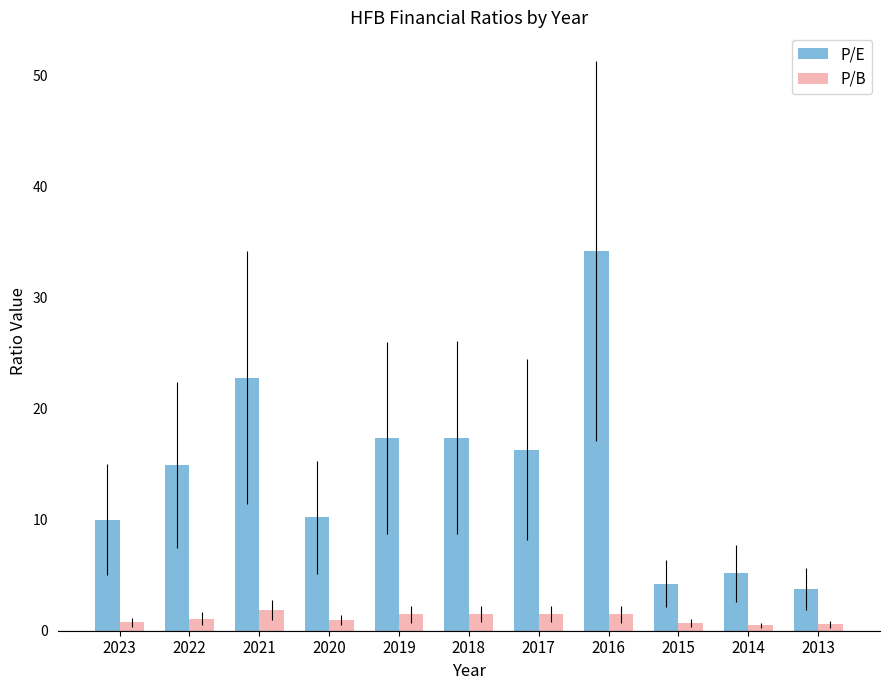

What is the highest value of the P/B series?

1.9